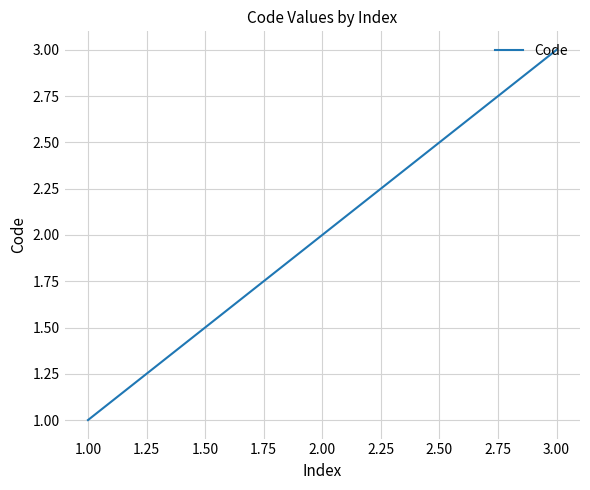

List the labels in order of value, largest first.

3.00, 2.00, 1.00